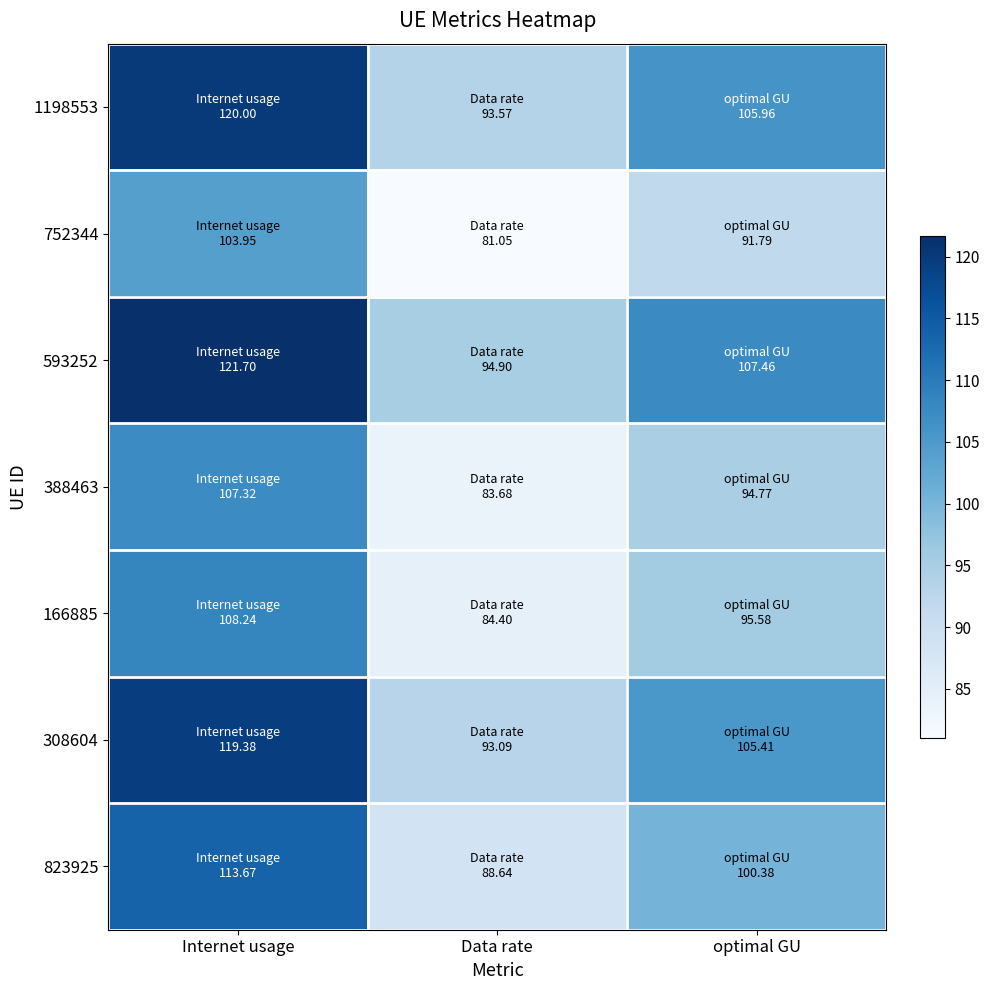

Rank the series at Data rate from lowest to highest value.

752344, 388463, 166885, 823925, 308604, 1198553, 593252